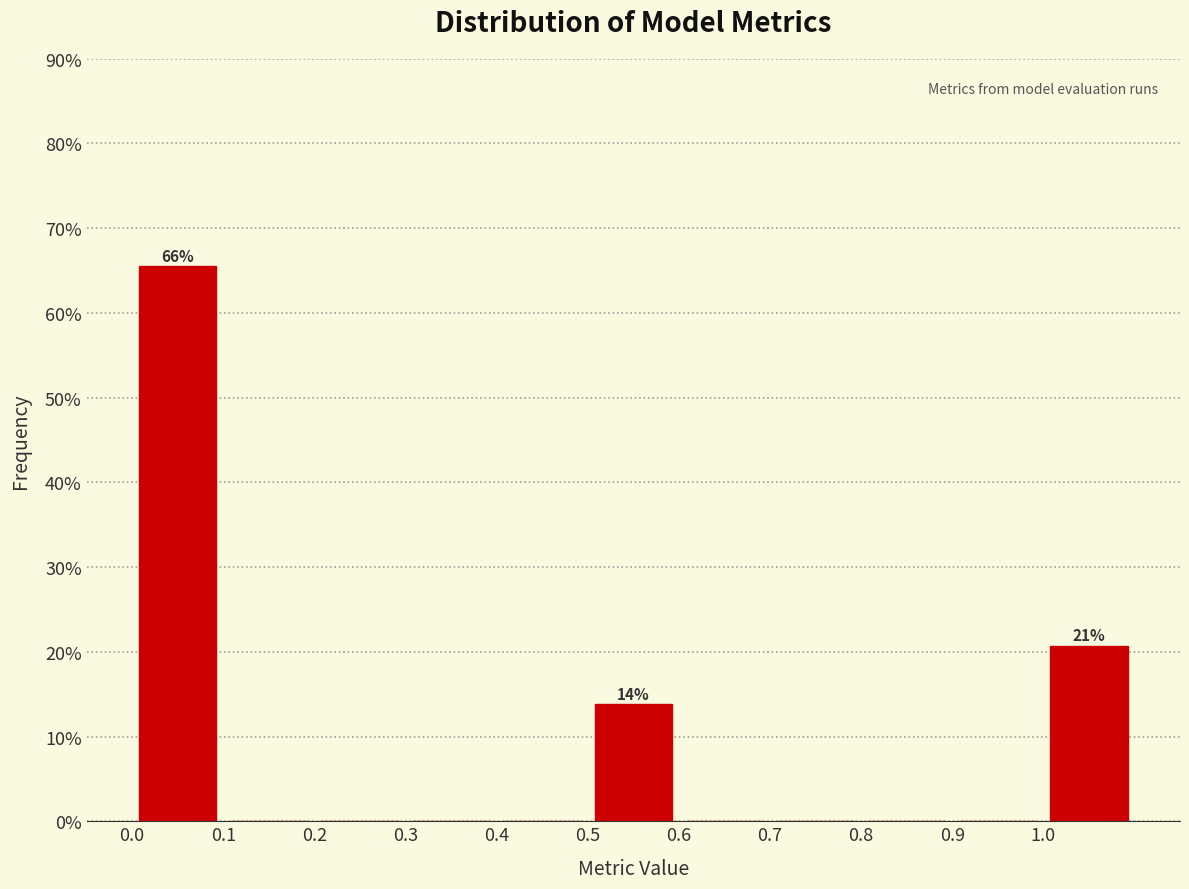

Over which range of the x-axis is the bar tallest?

0.0 to 0.1